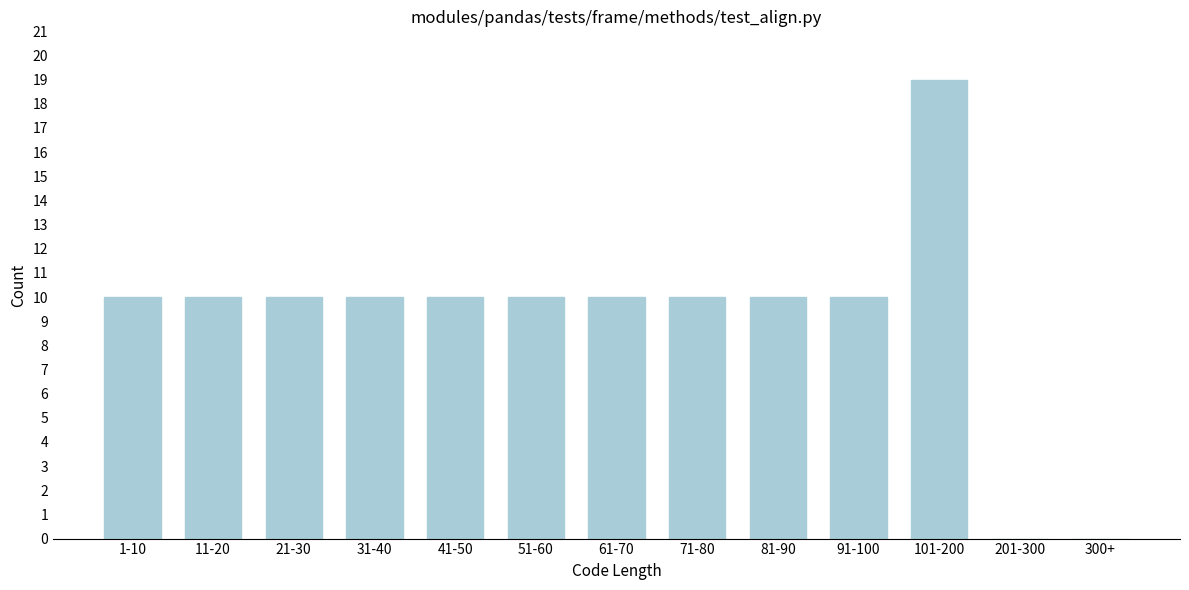

Reading left to right, what are all the values shown in this chart?

1-10=10	11-20=10	21-30=10	31-40=10	41-50=10	51-60=10	61-70=10	71-80=10	81-90=10	91-100=10	101-200=19	201-300=0	300+=0